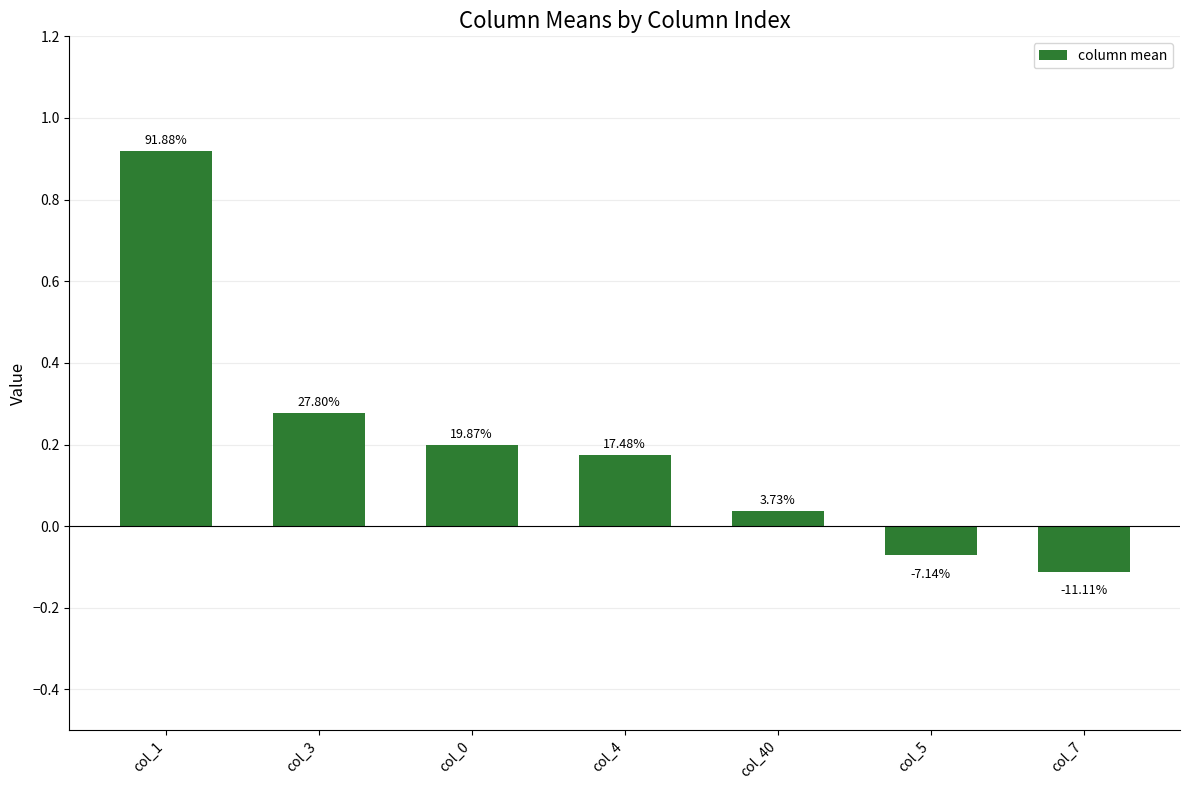

What position from the right is col_0?

5